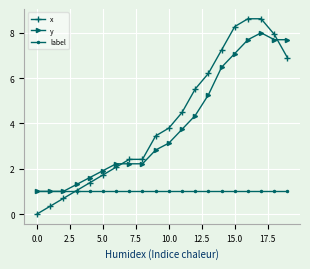

True or false: y and x cross at least once.

True